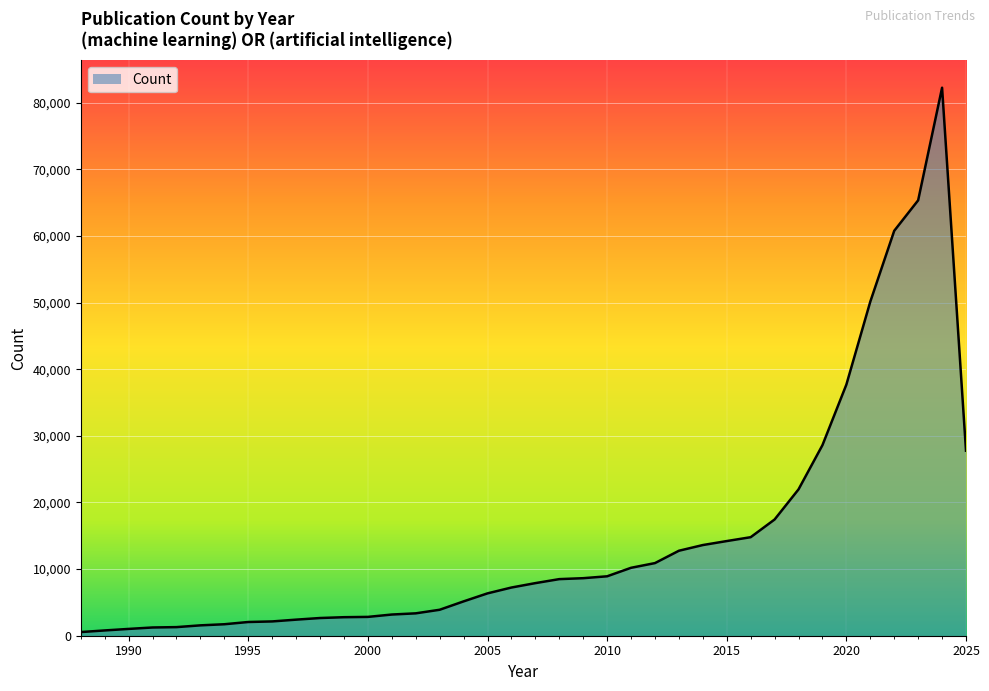

What is the difference between the second highest and minimum values?

64785